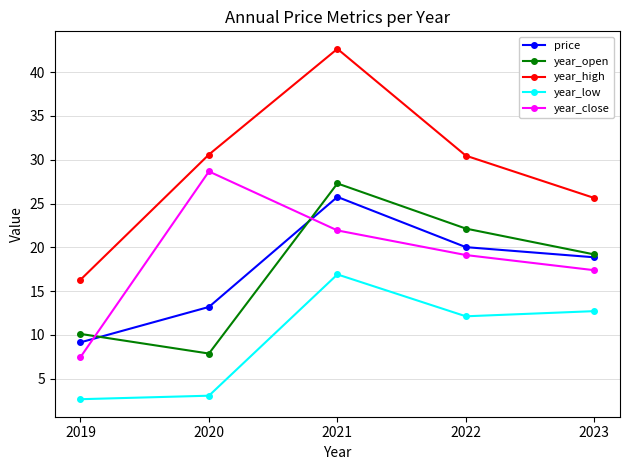

True or false: year_close has a value of 23.9 at 2023.

False